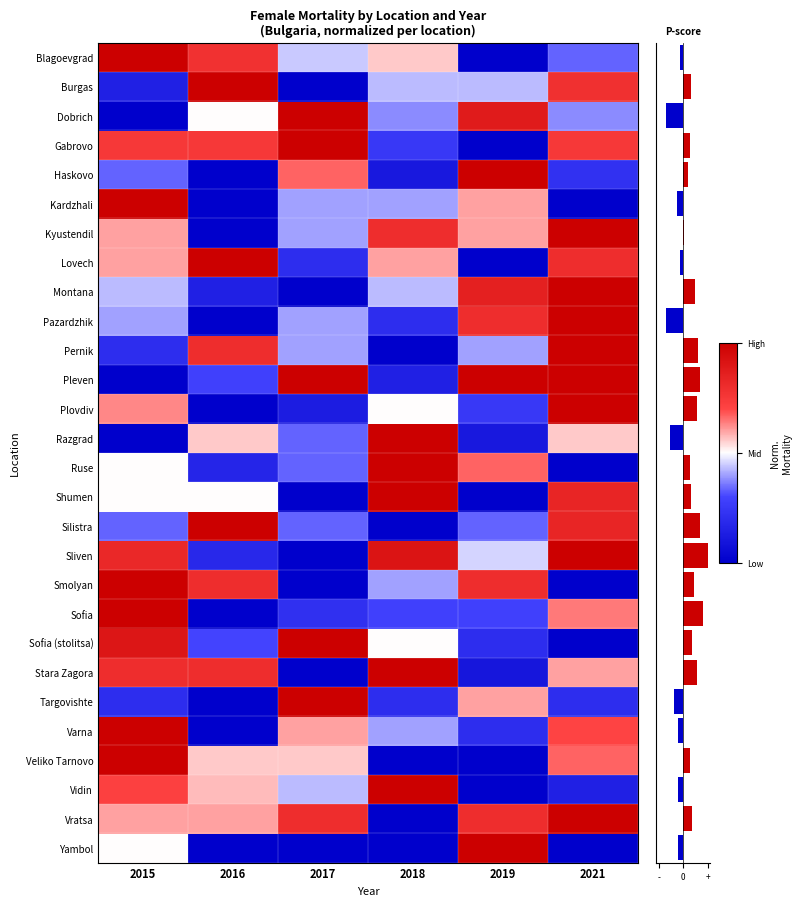

What is the maximum value shown in the chart?

1.0